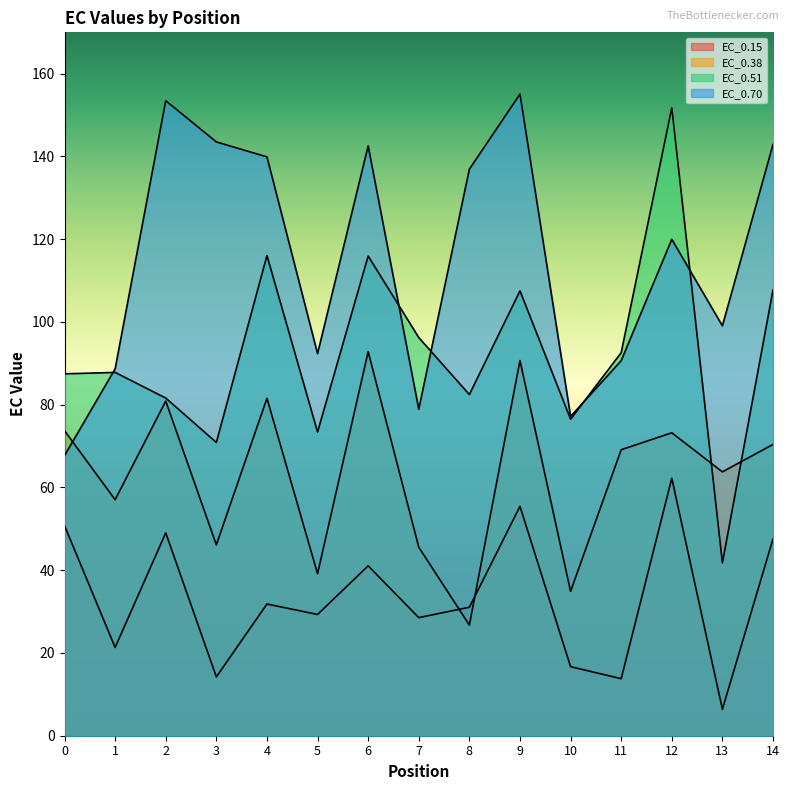

Rank the series at 2 from lowest to highest value.

EC_0.15, EC_0.38, EC_0.51, EC_0.70